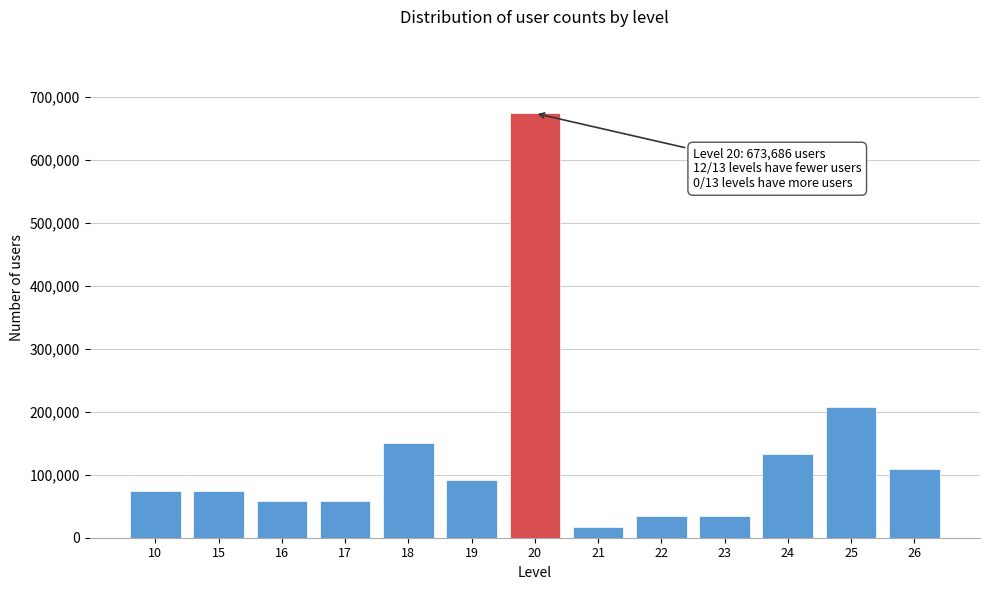

Reading left to right, transcribe all the data shown in this chart.

10=74854	15=74854	16=57580	17=57580	18=149708	19=92128	20=673686	21=17274	22=34548	23=34548	24=132434	25=207288	26=109402